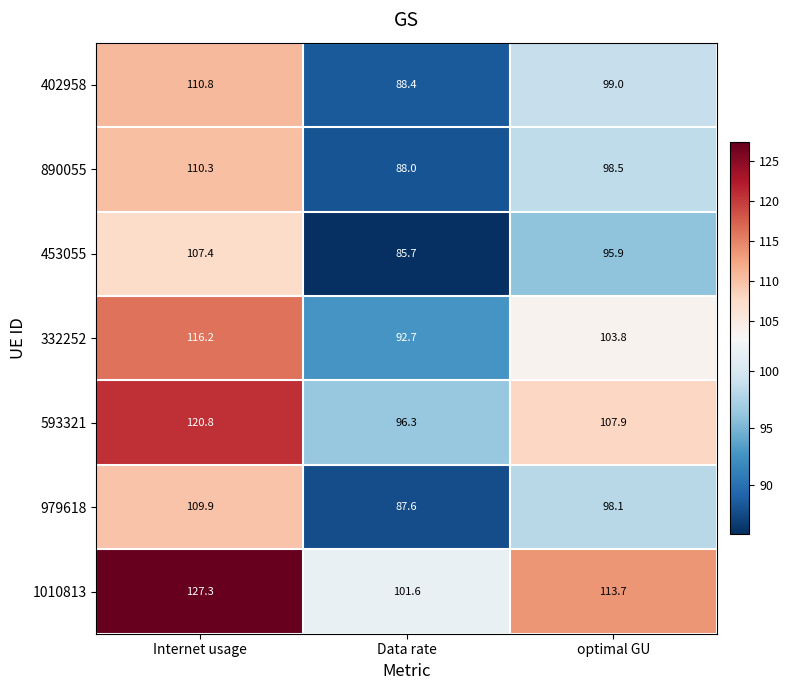

At which label is 332252 closest to 104?

optimal GU